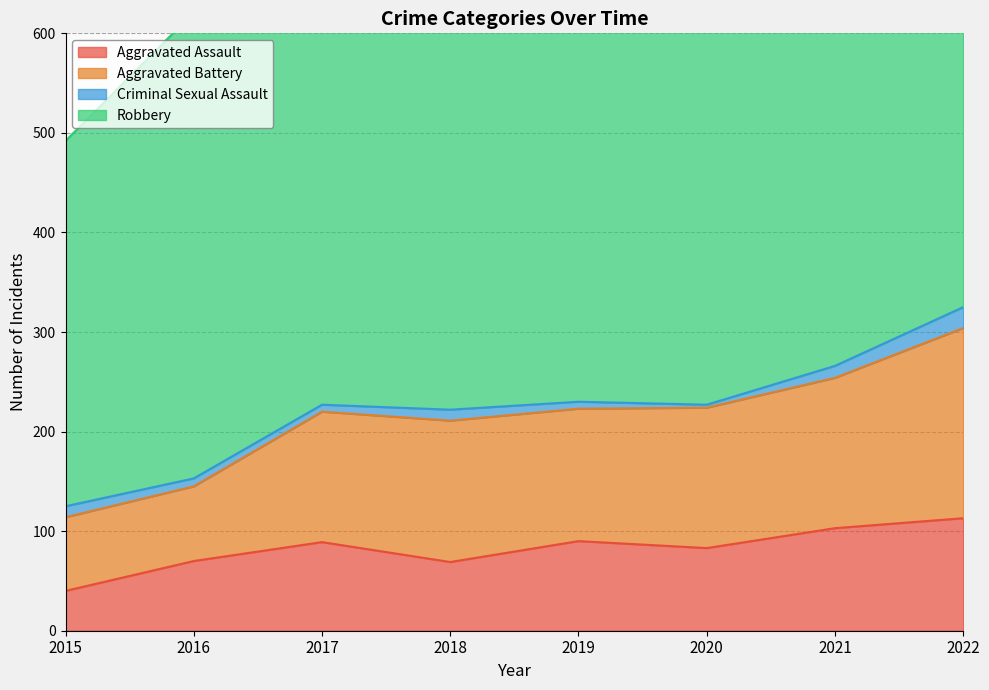

How many interior local peaks does the Aggravated Battery series have?

1